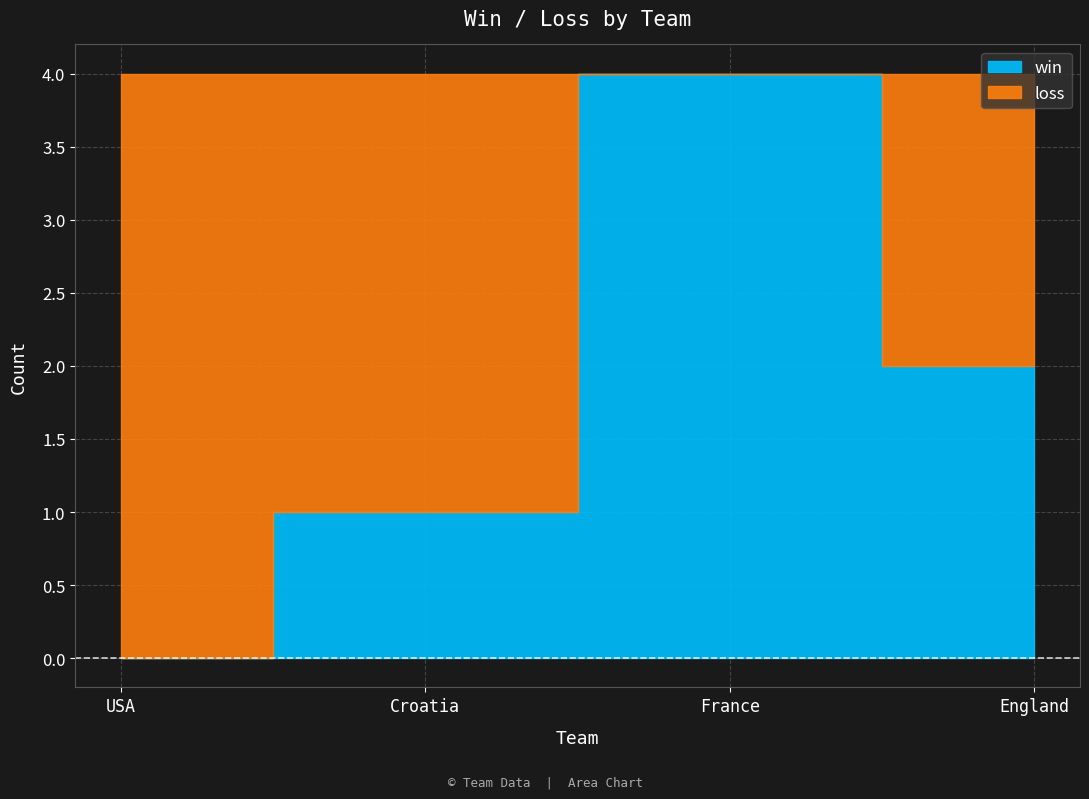

What position from the left is Croatia?

2